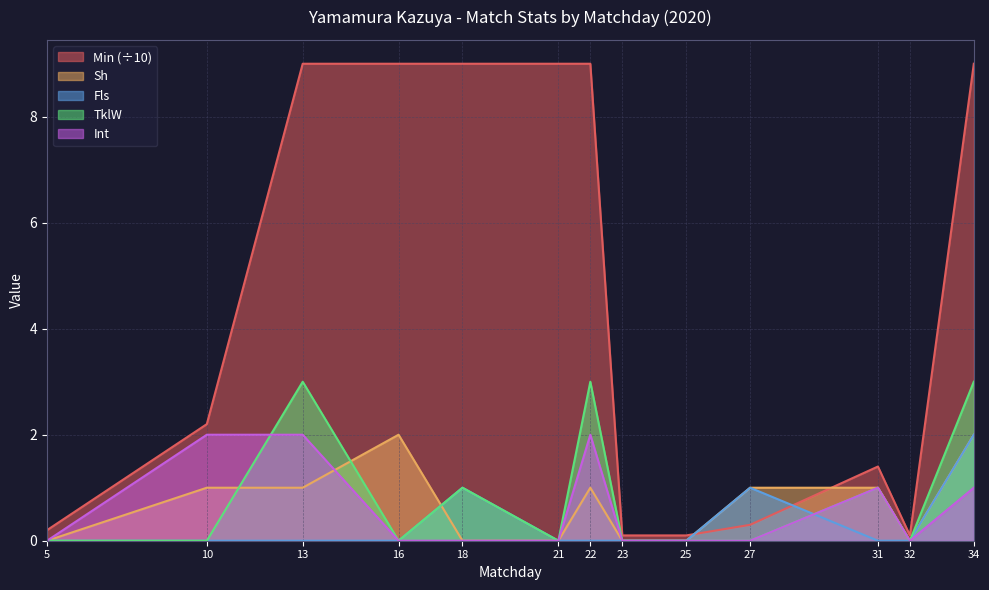

Rank the series by their maximum value, from lowest to highest.

Sh, Fls, Int, TklW, Min